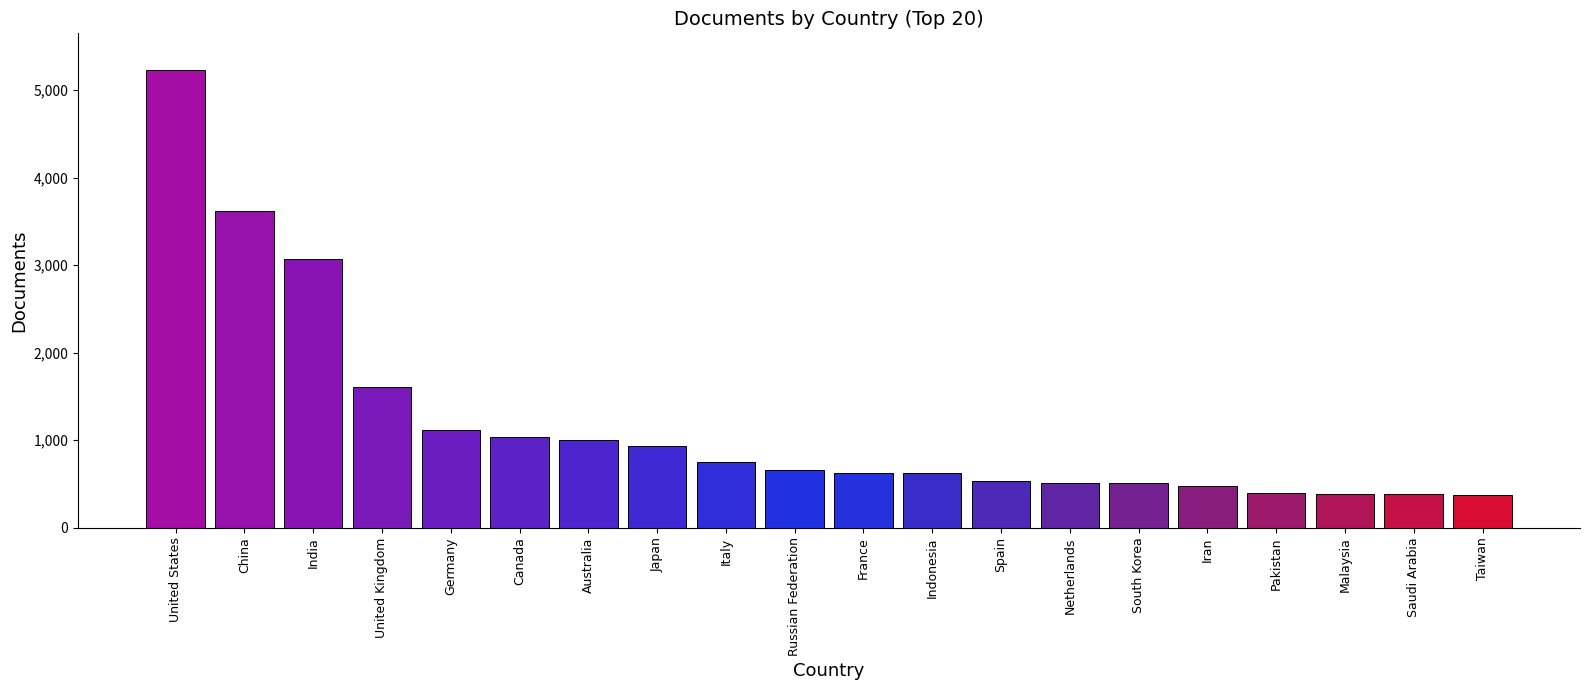

What is the smallest value displayed?

373